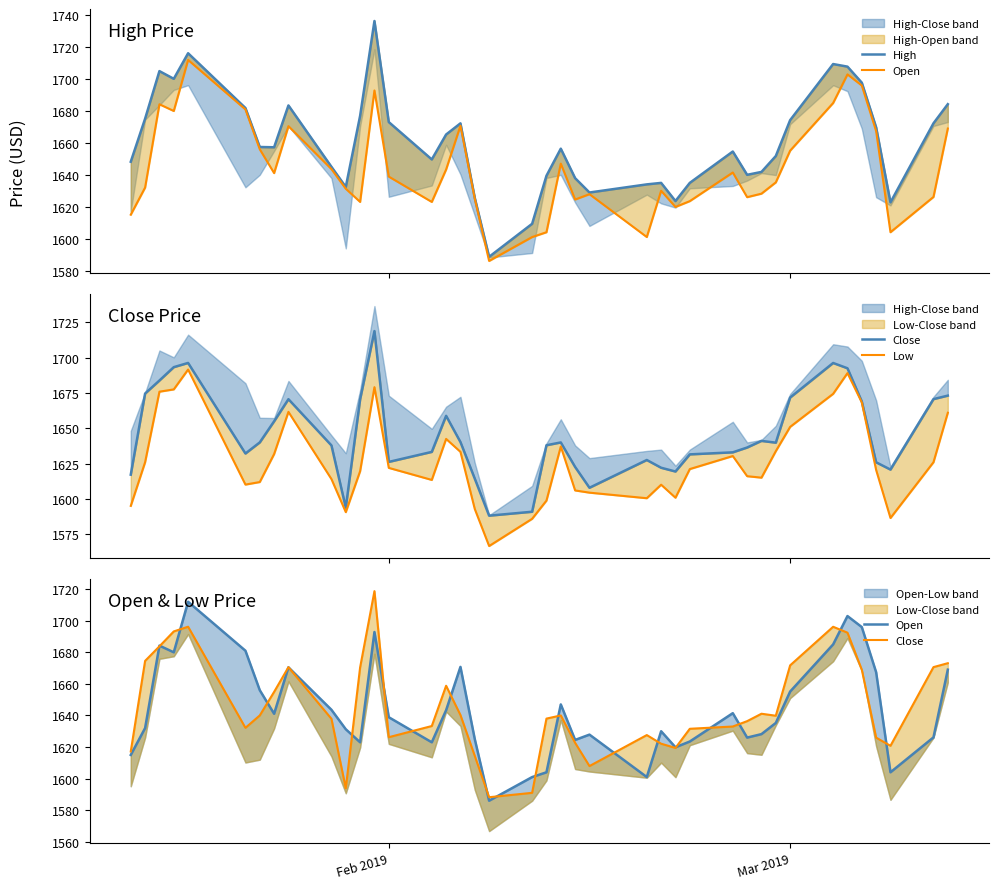

True or false: Low has more than 1 interior local peaks.

True